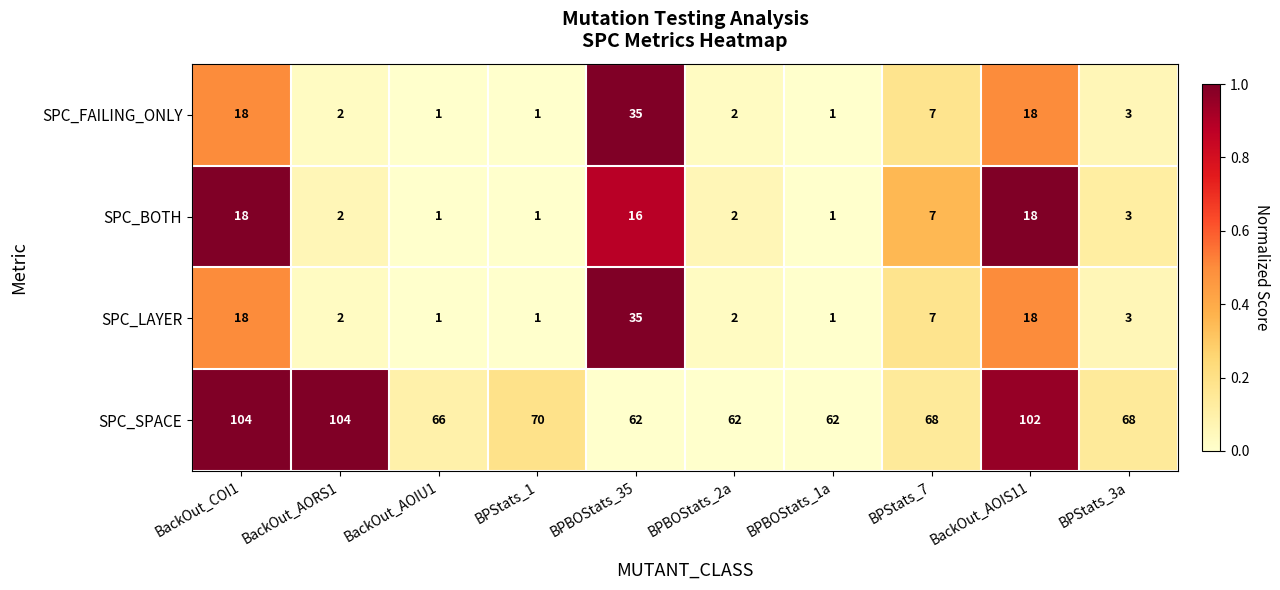

The SPC_BOTH series shows 7 at BPStats_7. True or false?

True